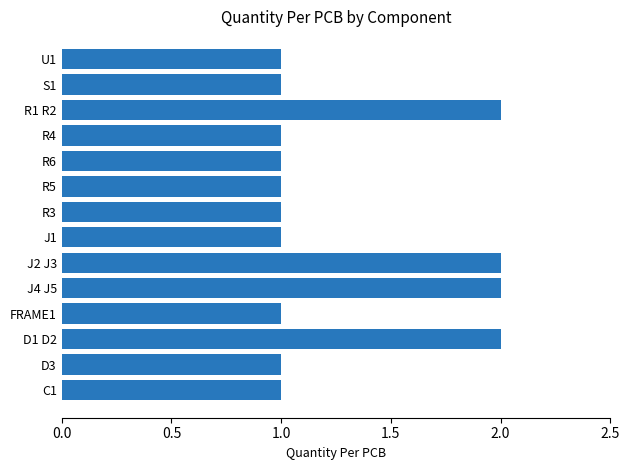

The value at D1 D2 is 2. True or false?

True